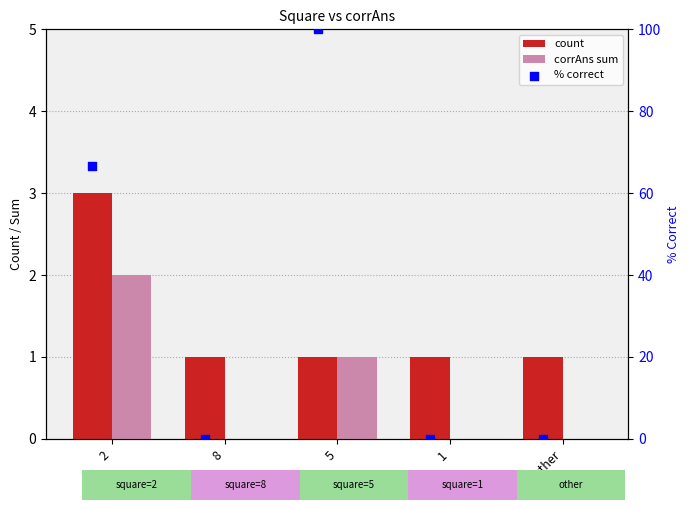

At how many categories does at least one series exceed 87?

1